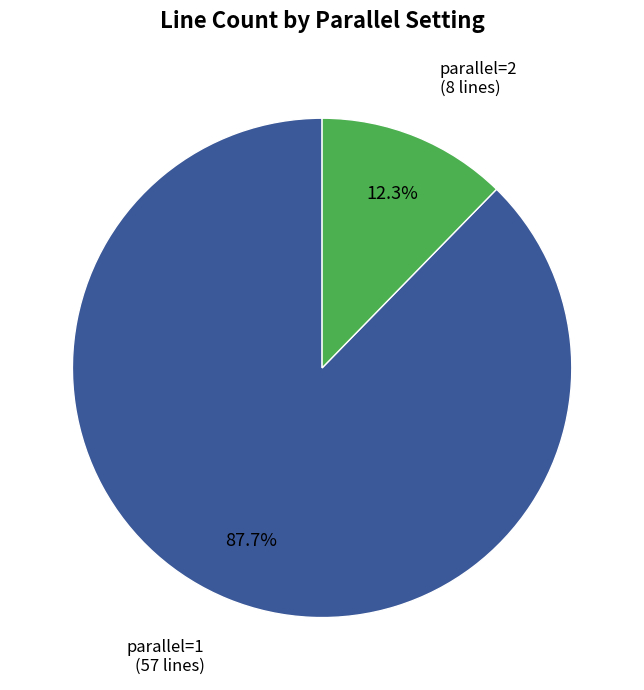

Is there any slice that represents more than half of the pie?

Yes